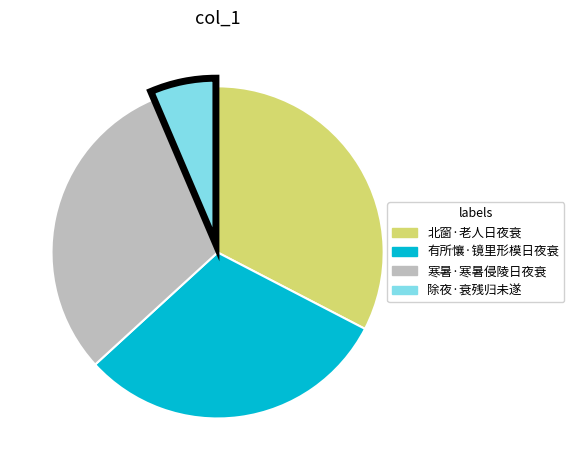

Combined, do 除夜·衰残归未遂 and 寒暑·寒暑侵陵日夜衰 account for over 50%?

No